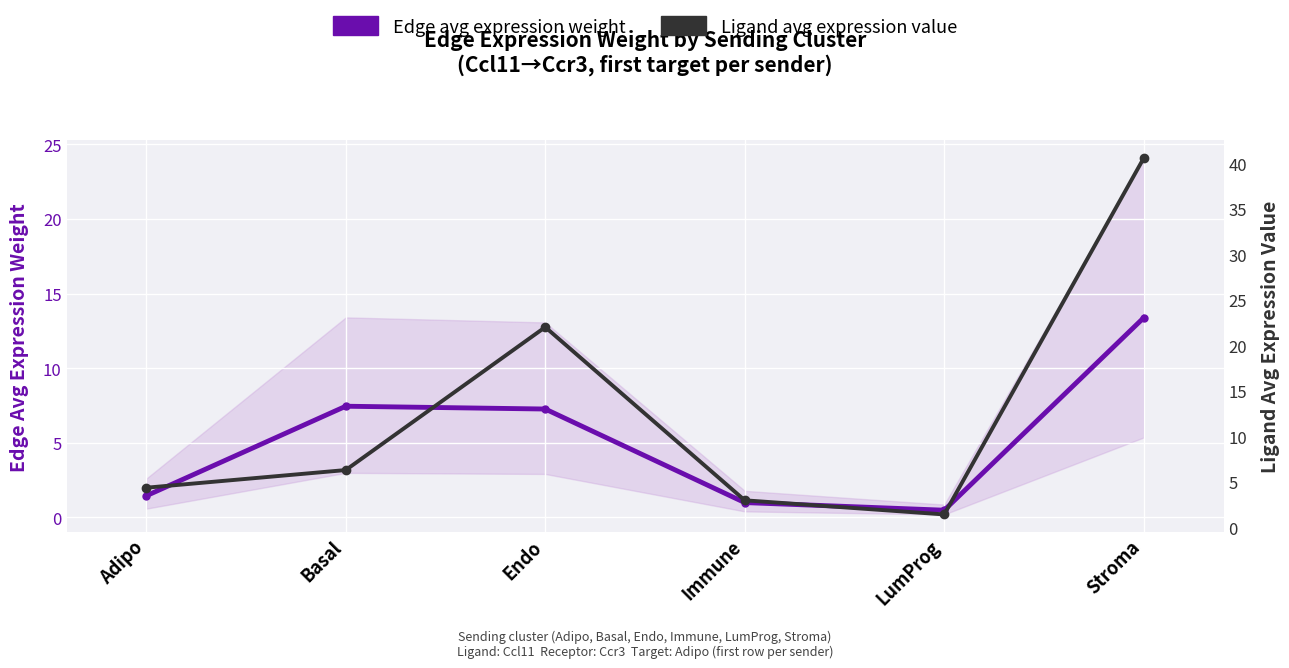

How many lines are shown in the chart?

2